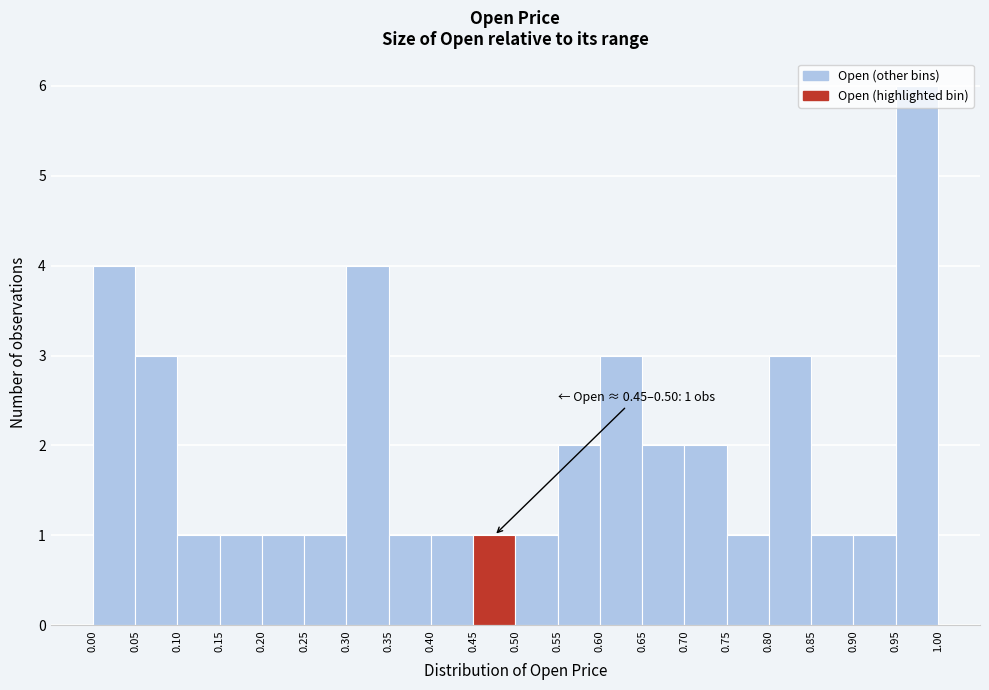

Over which range of the x-axis is the bar tallest?

0.95 to 1.00